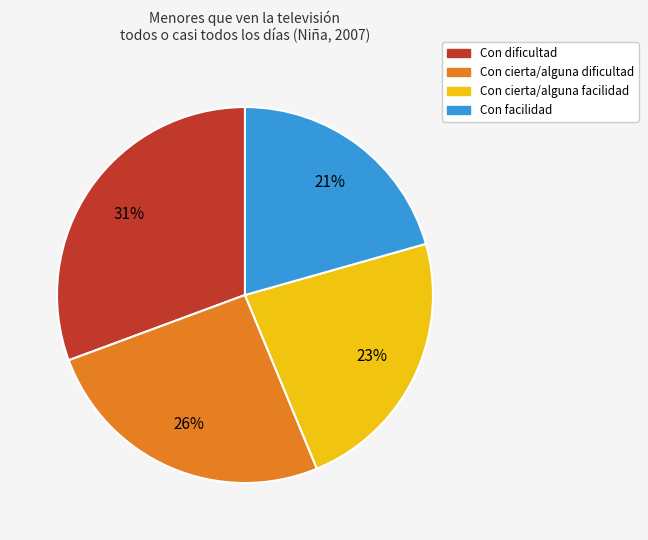

Combined, do Con cierta/alguna dificultad and Con dificultad account for over 50%?

Yes